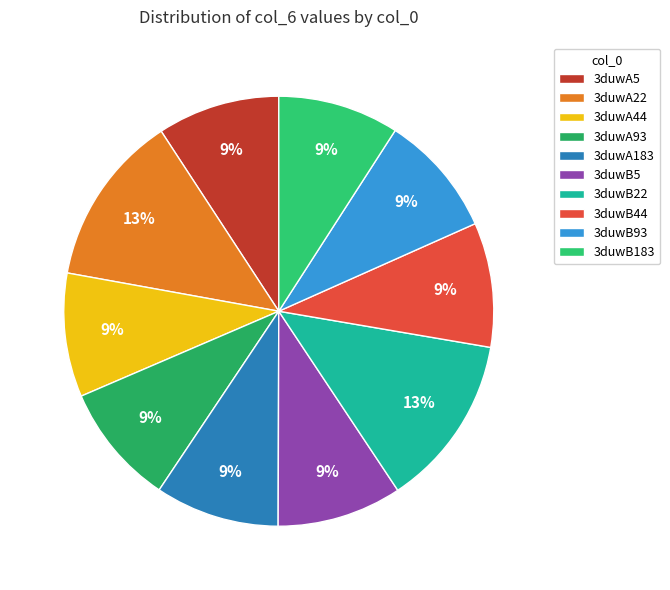

Between 3duwB44 and 3duwB93, which is larger?

3duwB44